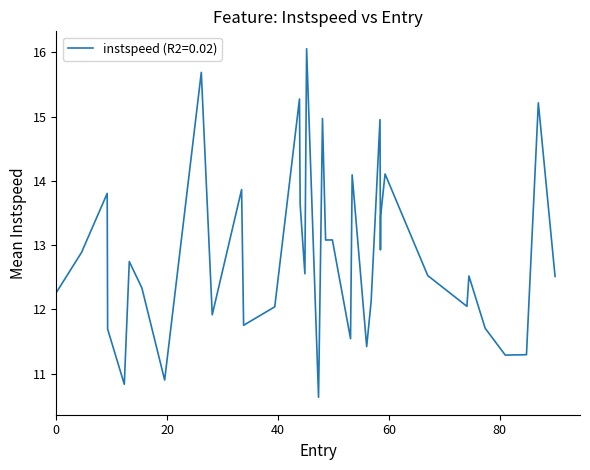

What is the greatest value displayed?

16.1